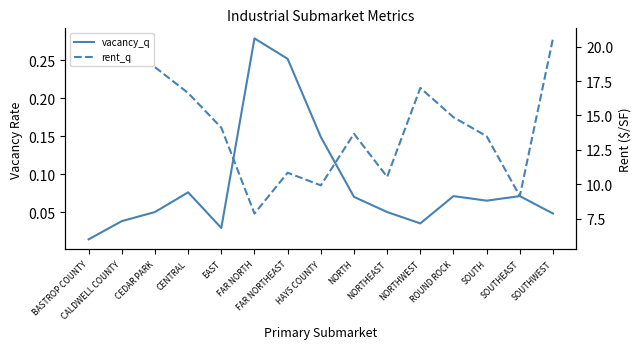

Is the value of rent_q at SOUTH greater than the value of vacancy_q at ROUND ROCK?

Yes